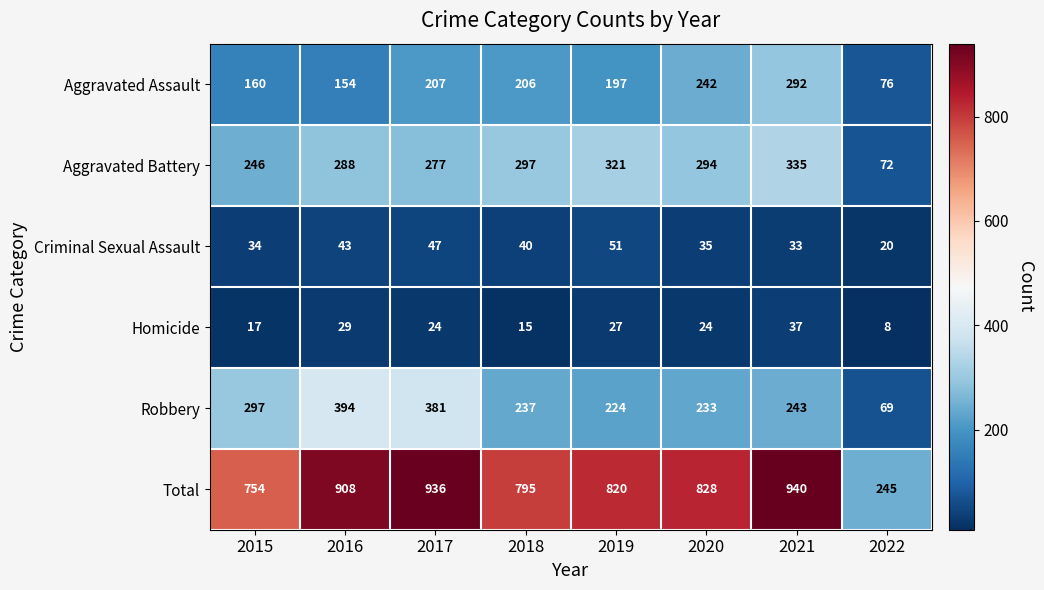

What is the greatest value displayed?

940